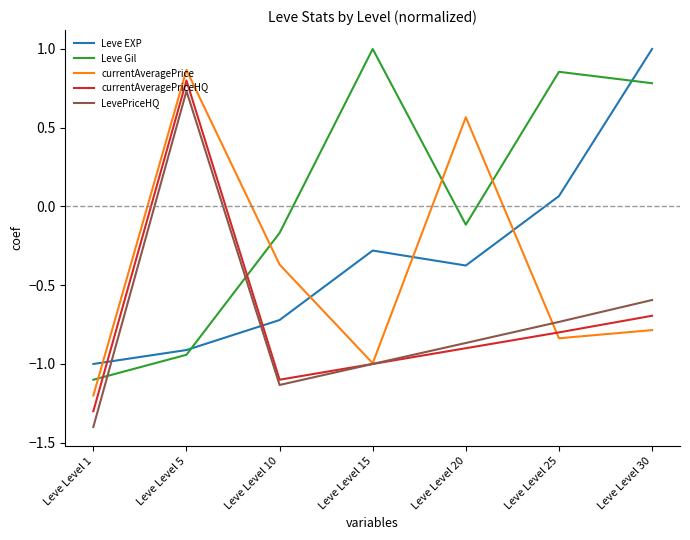

Where does the Leve Gil series first go above 0?

Leve Level 15